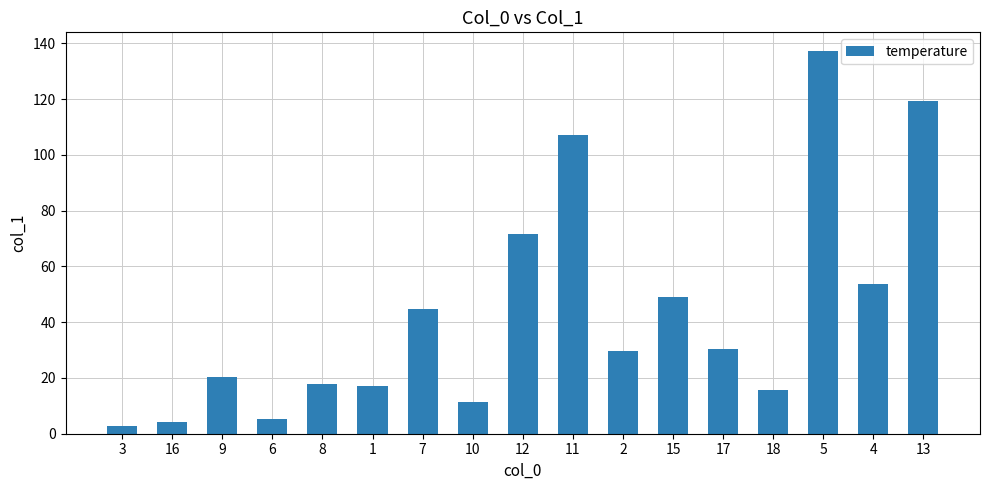

What is the label of the 8th bar from the right?

11